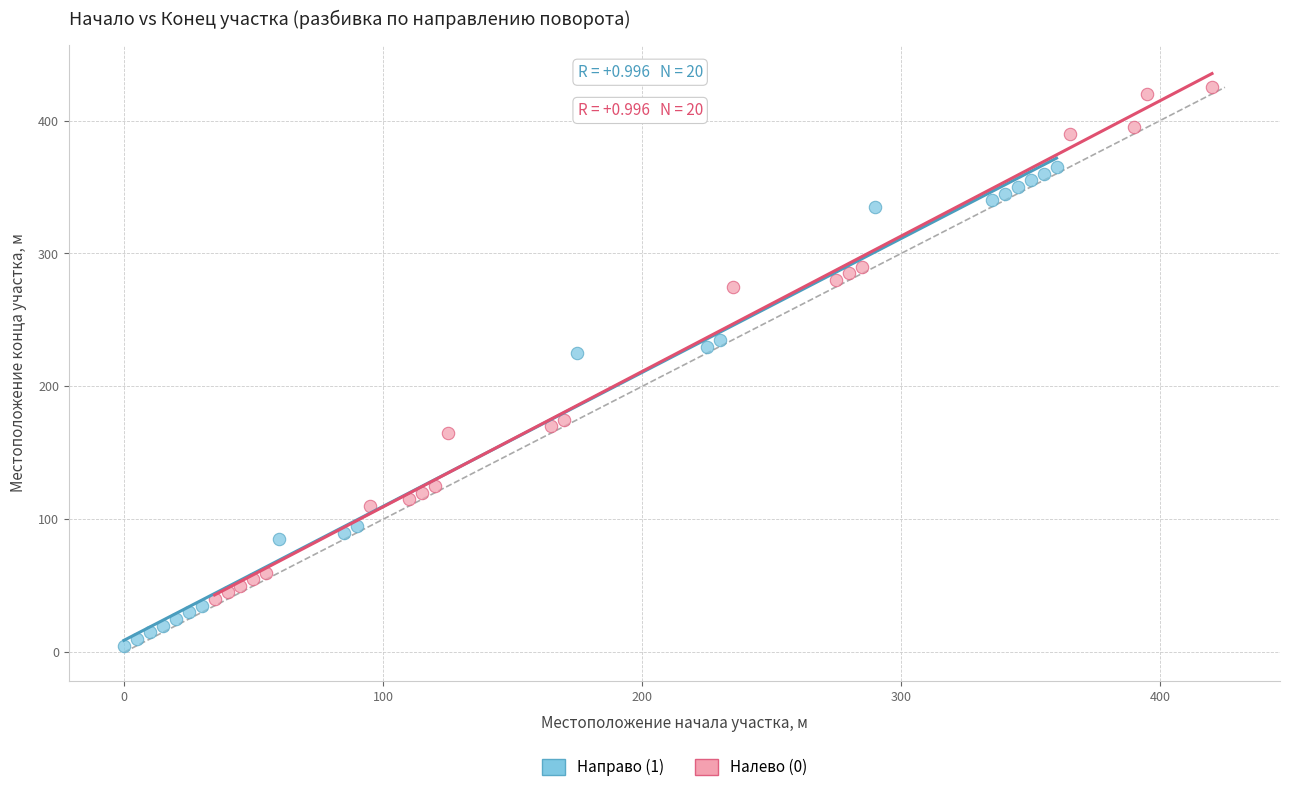

Which series has the widest spread of Y values?

Налево (0)